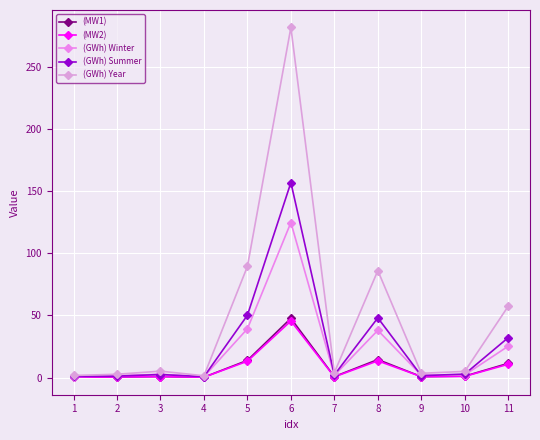

True or false: (GWh) Year and (GWh) Summer cross at least once.

False